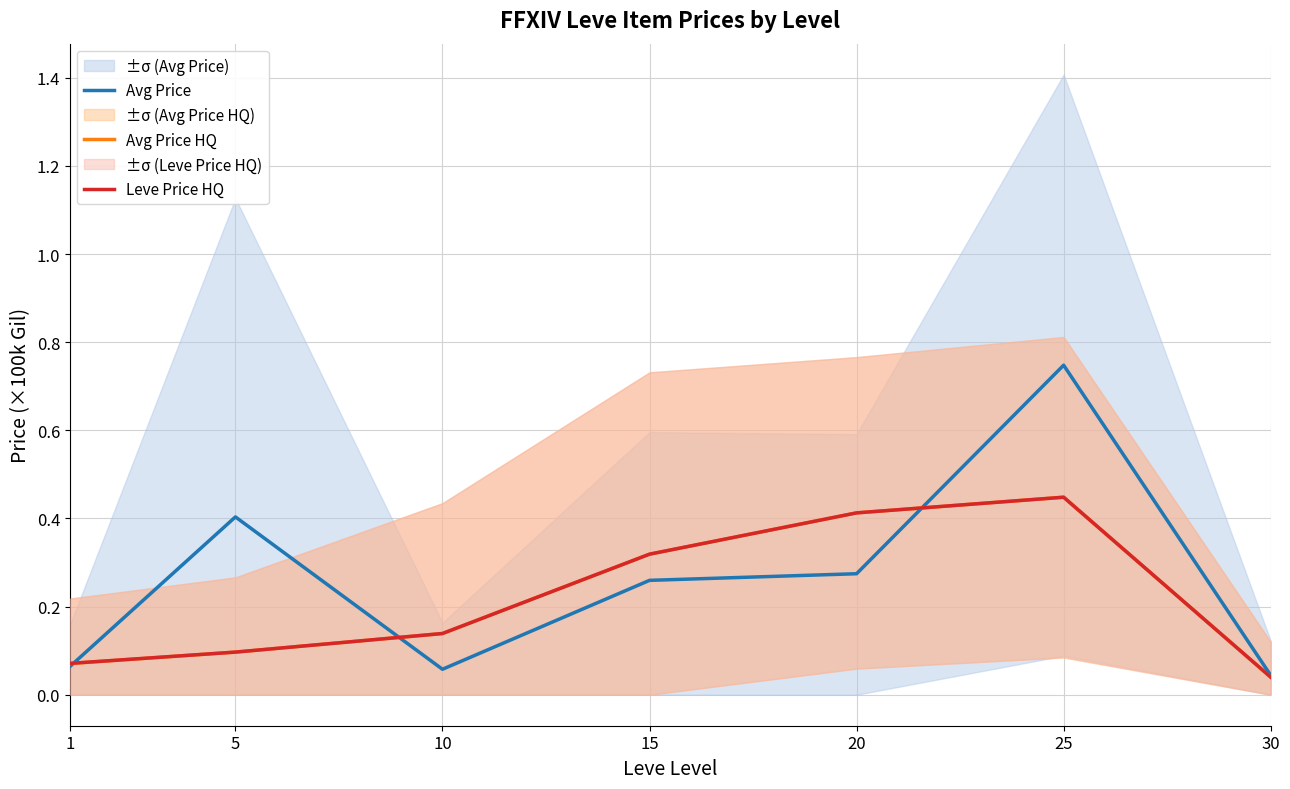

At 10, list the series in order from smallest to largest.

Avg Price, Avg Price HQ, Leve Price HQ